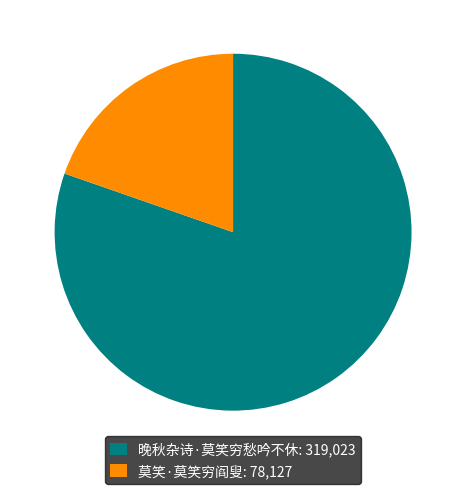

The 莫笑·莫笑穷阎叟: 78,127 slice represents 26% of the pie. True or false?

False